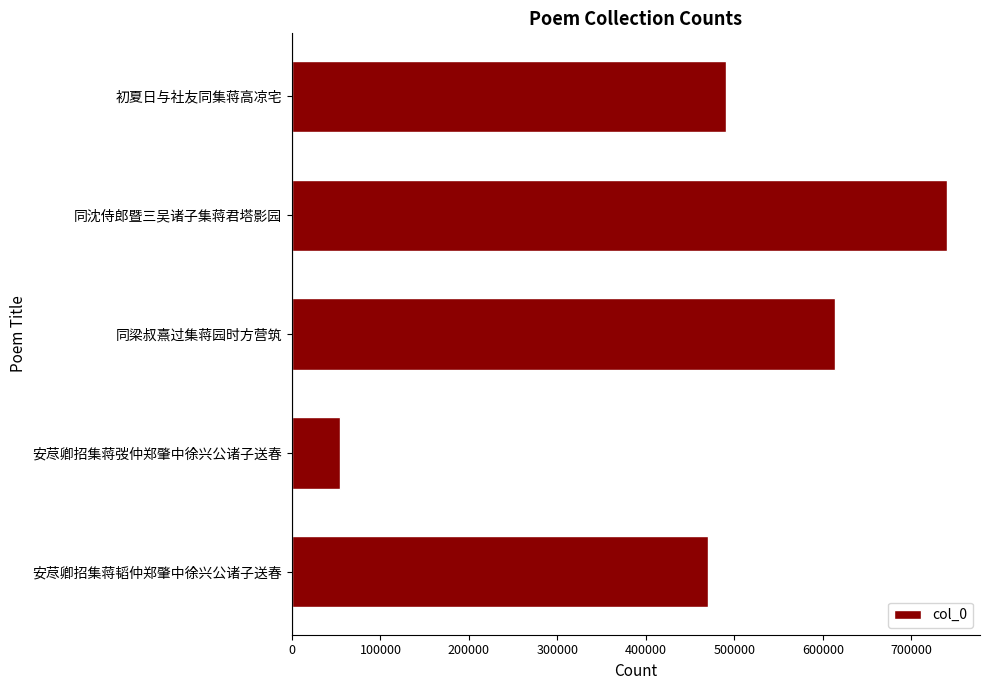

What is the sum of the values at 同沈侍郎暨三吴诸子集蒋君塔影园 and 安荩卿招集蒋弢仲郑肇中徐兴公诸子送春?

795031